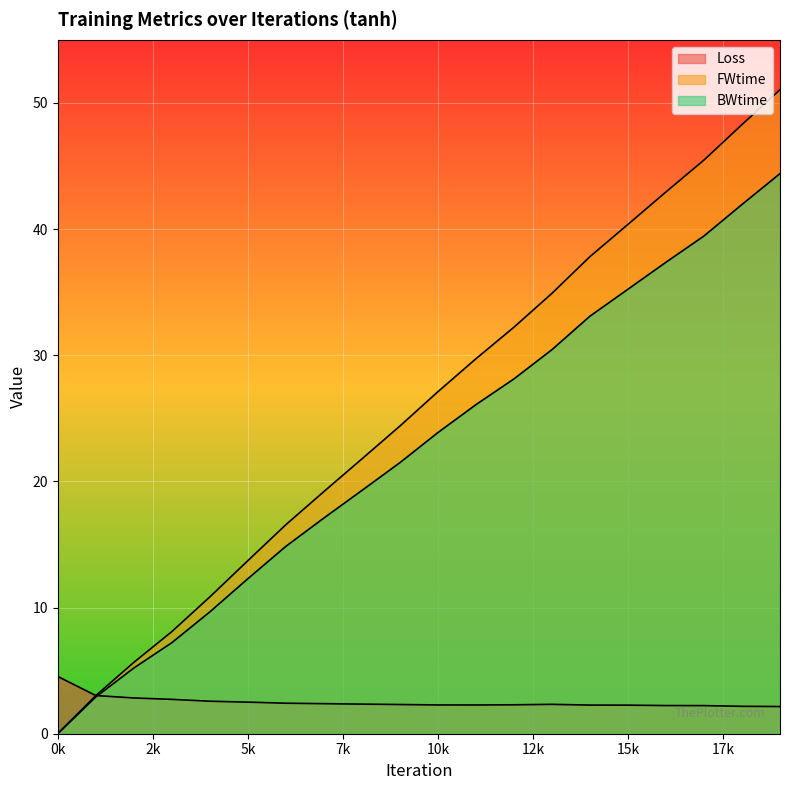

True or false: BWtime has more than 1 points higher than both neighbors.

False